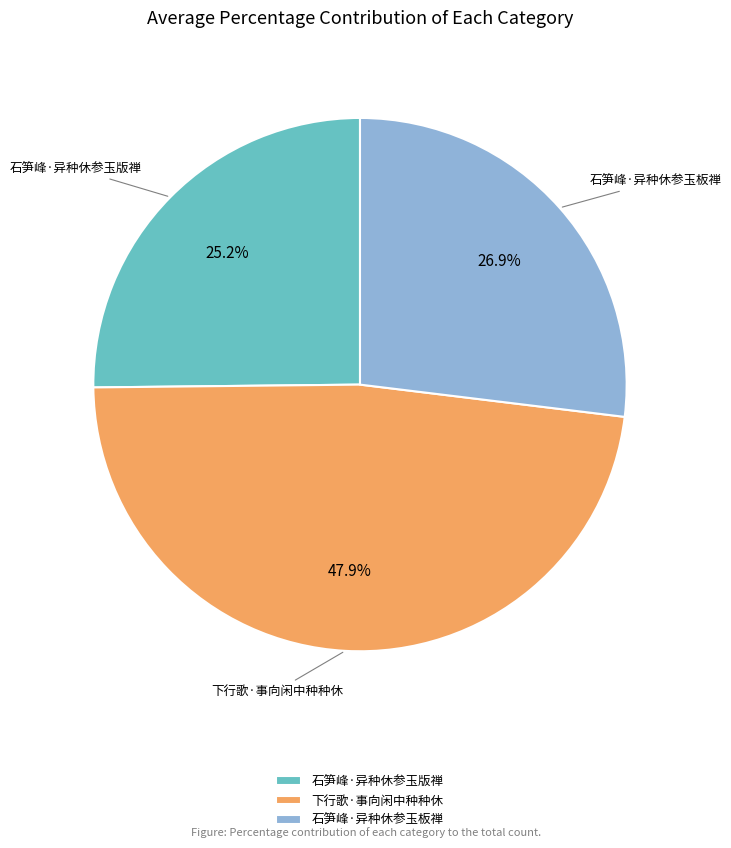

Does 石笋峰·异种休参玉板禅 represent more than half of the total?

No